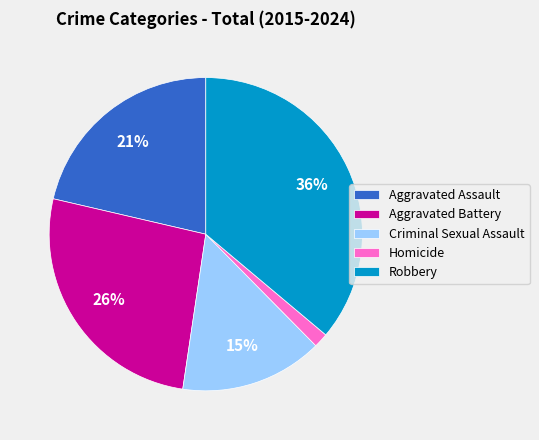

What percentage is the Aggravated Battery slice, to the nearest percent?

26%